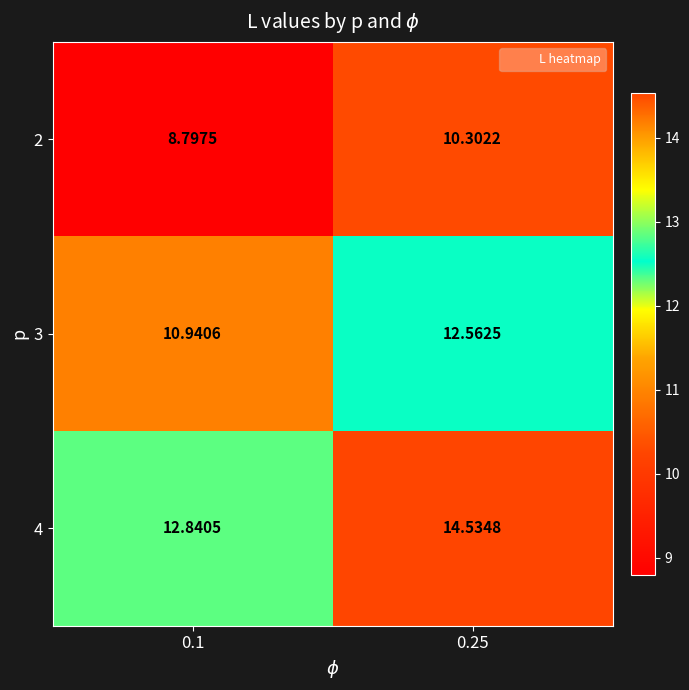

Is the value of 3 at 0.1 greater than the value of 2 at 0.25?

Yes